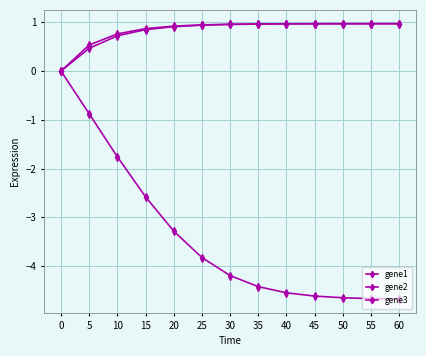

Is this an area chart (filled region under the line)?

No